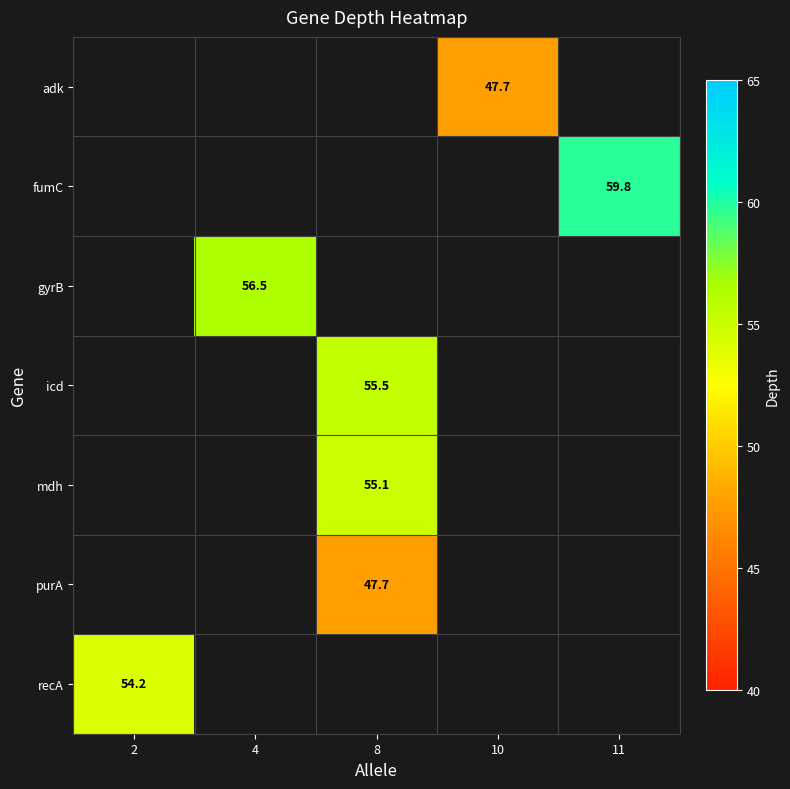

Which has a higher value, 4 or 11?

11